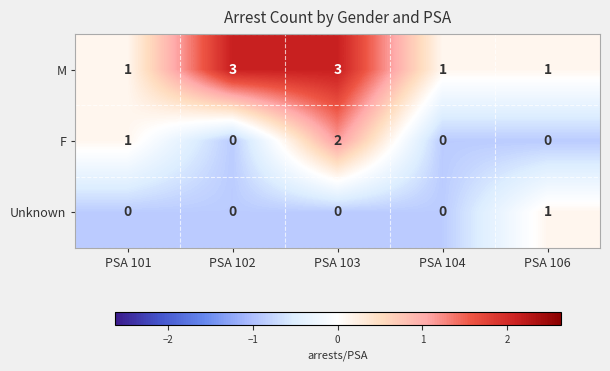

List the series in order of their overall mean, lowest first.

Unknown, F, M